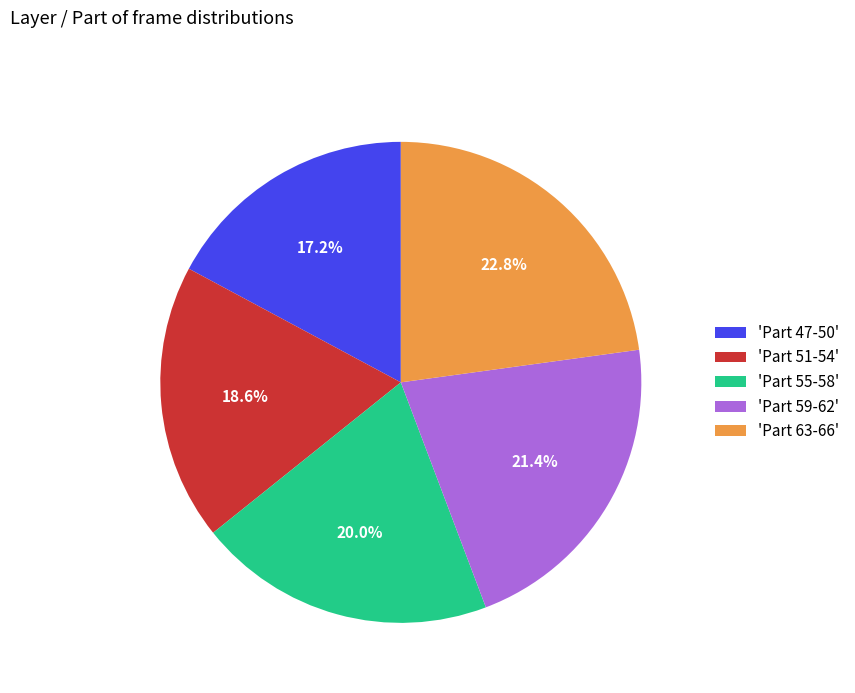

Approximately how many times larger is the value at 'Part 63-66' compared to 'Part 51-54'?

1.2